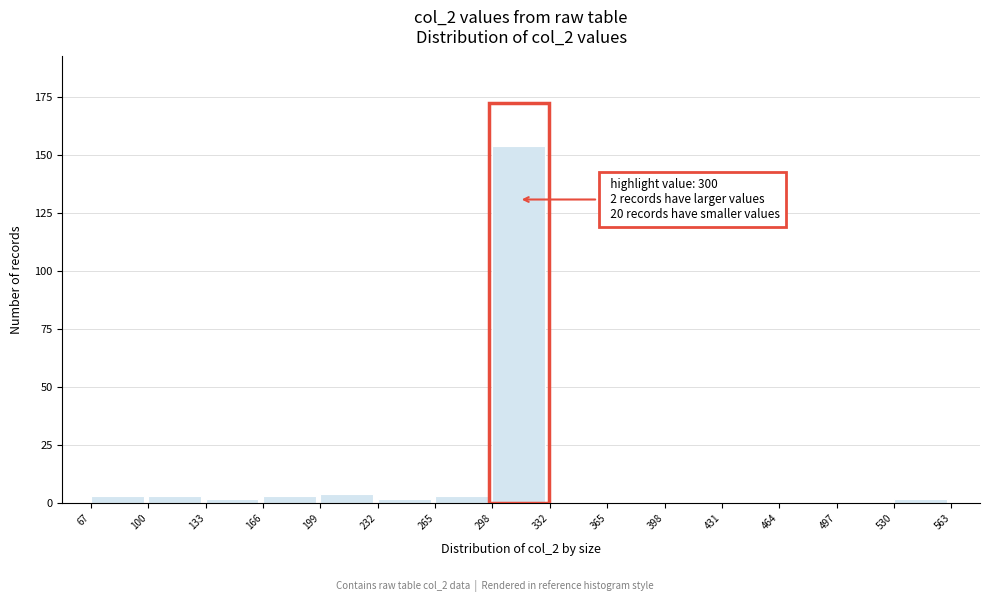

Which range on the x-axis has the tallest bar?

298 to 332